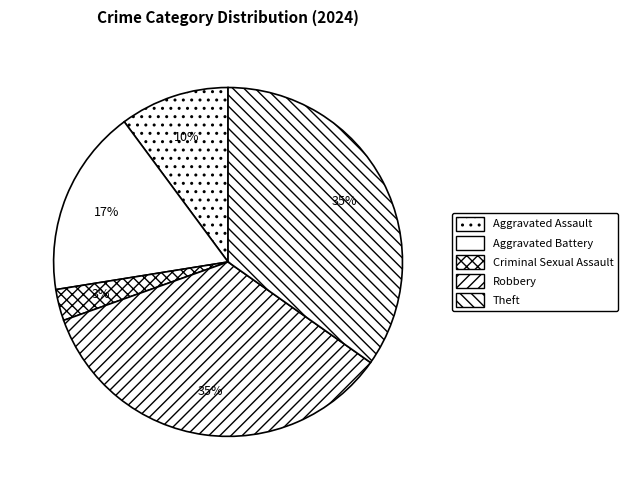

Count the number of slices in the pie.

5